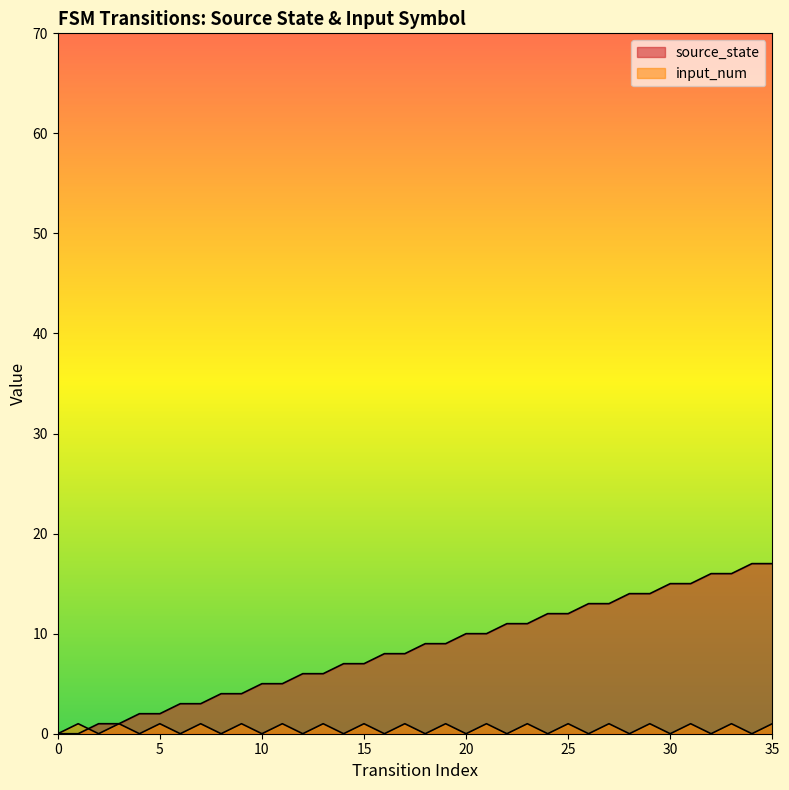

Reading right to left, list all the values displayed in this chart.

source_state: 35=17	34=17	33=16	32=16	31=15	30=15	29=14	28=14	27=13	26=13	25=12	24=12	23=11	22=11	21=10	20=10	19=9	18=9	17=8	16=8	15=7	14=7	13=6	12=6	11=5	10=5	9=4	8=4	7=3	6=3	5=2	4=2	3=1	2=1	1=0	0=0
input_num: 35=1	34=0	33=1	32=0	31=1	30=0	29=1	28=0	27=1	26=0	25=1	24=0	23=1	22=0	21=1	20=0	19=1	18=0	17=1	16=0	15=1	14=0	13=1	12=0	11=1	10=0	9=1	8=0	7=1	6=0	5=1	4=0	3=1	2=0	1=1	0=0